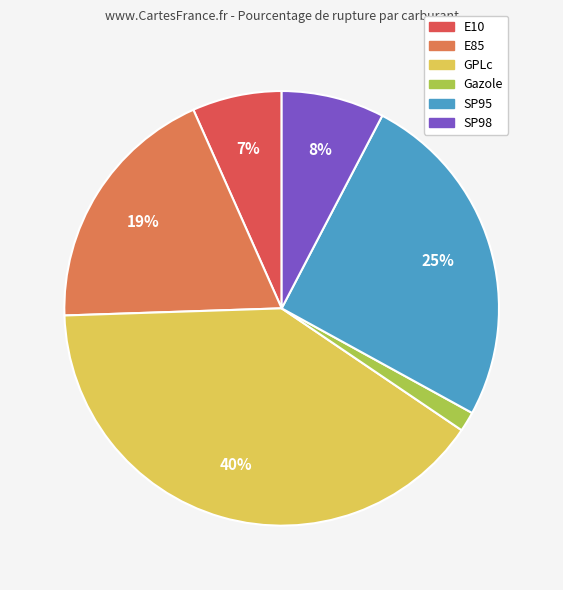

To the nearest percent, what percentage of the pie is Gazole?

1%